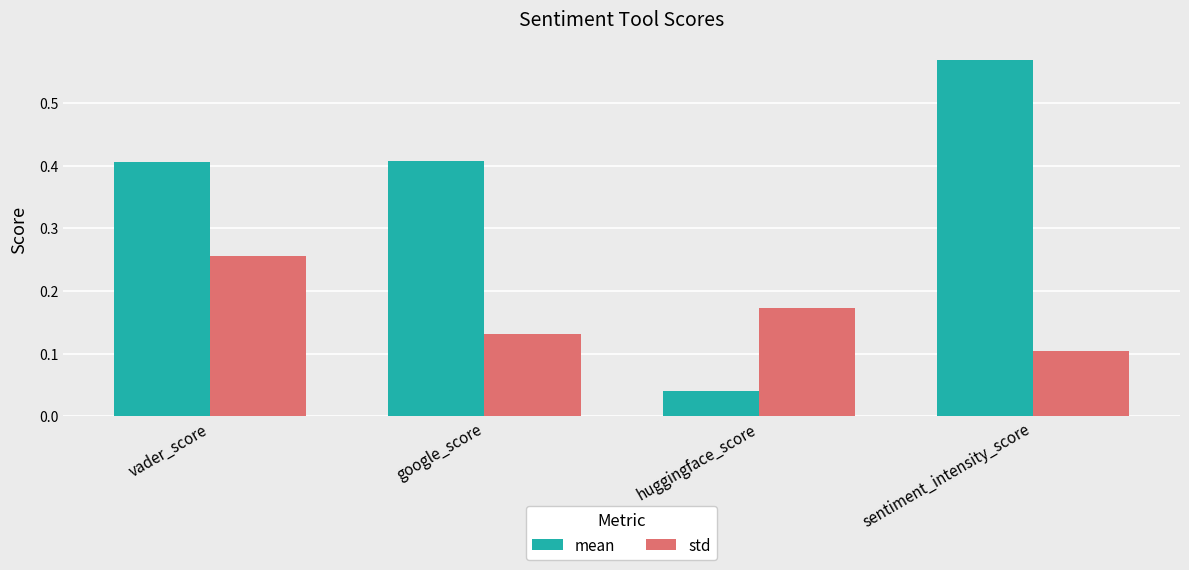

Count the number of categories in the chart.

4